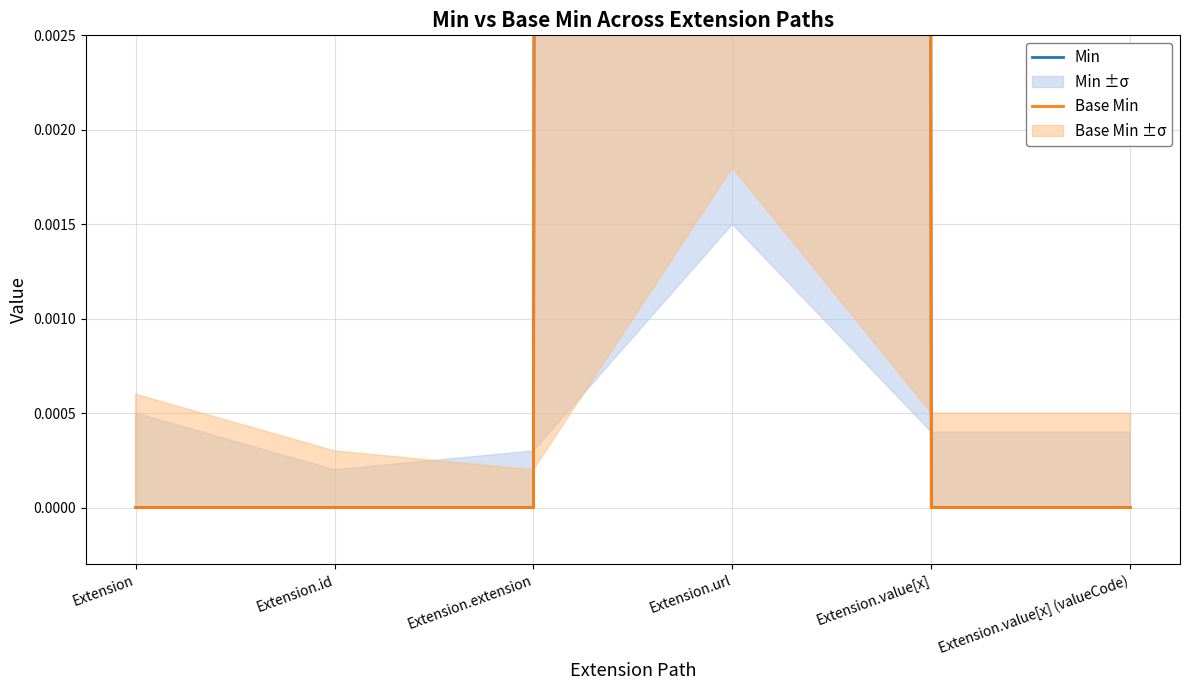

True or false: Base Min has a value of 2 at Extension.url.

False